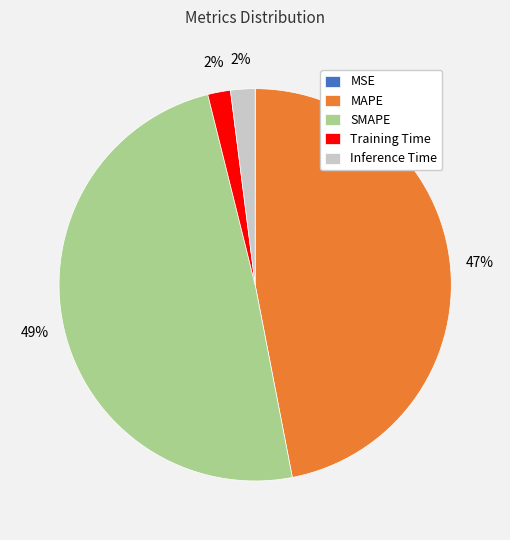

True or false: MAPE accounts for 47% of the total.

True